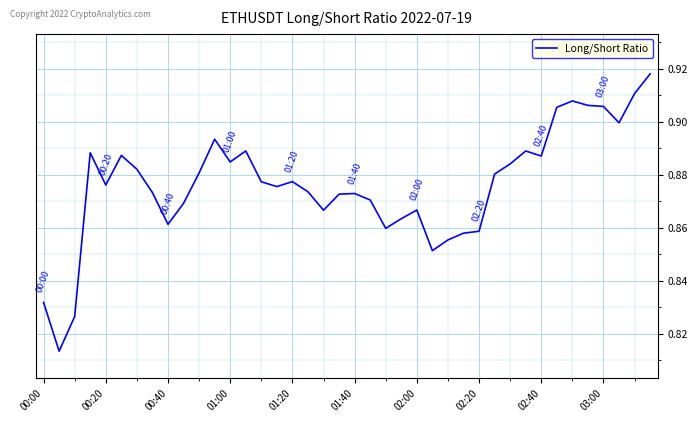

Does the chart display data point markers on the line(s)?

No